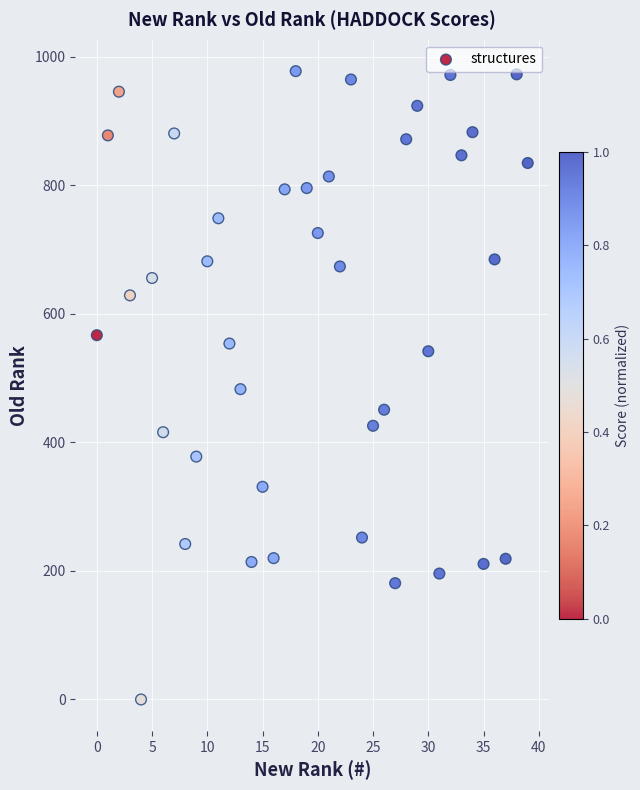

What is the range of Y values (max minus min)?

978